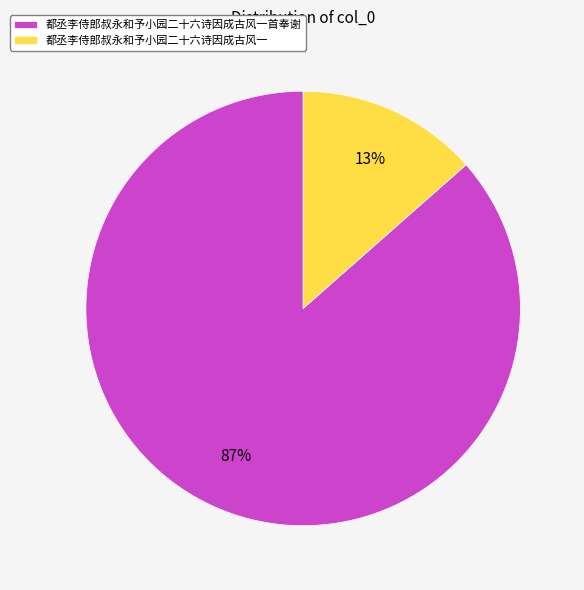

Is the sum of 都丞李侍郎叔永和予小园二十六诗因成古风一 and 都丞李侍郎叔永和予小园二十六诗因成古风一首奉谢 greater than half?

Yes